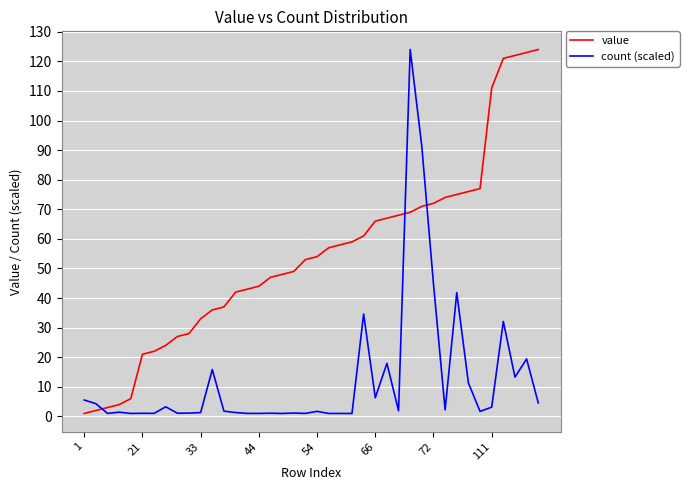

Which series has the largest total across all categories?

value